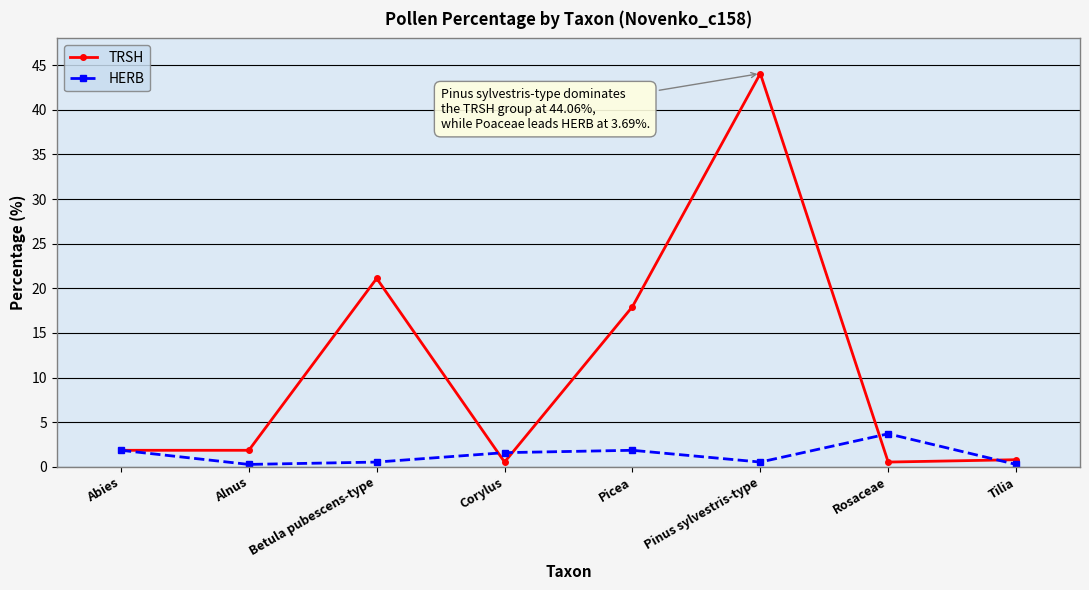

What position from the right is Tilia?

1